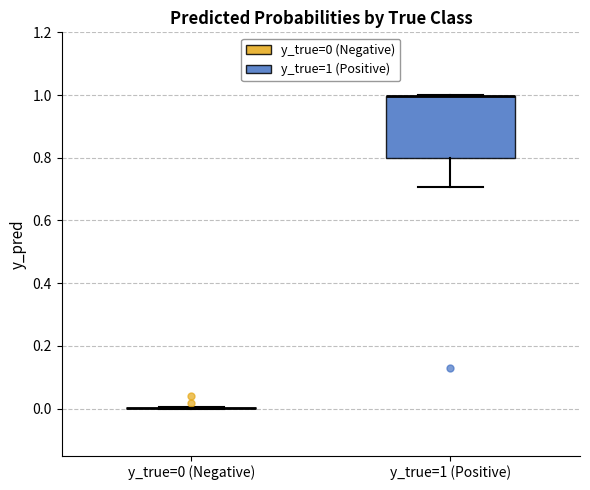

Which box is the tallest, from its lower edge to its upper edge?

y_true=1 (Positive)